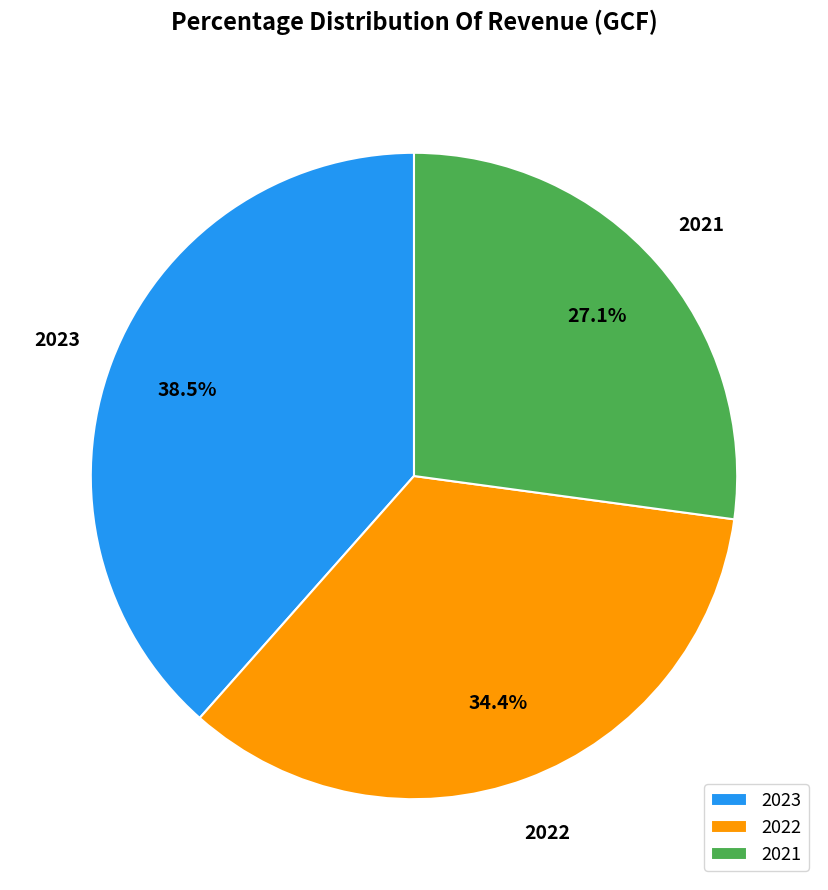

To the nearest percent, what is the combined percentage of 2023 and 2022?

73%